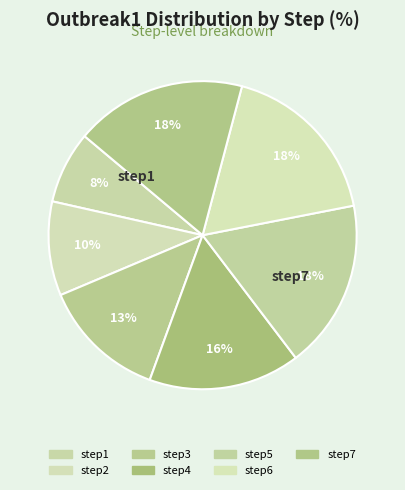

How many segments does this pie chart have?

7